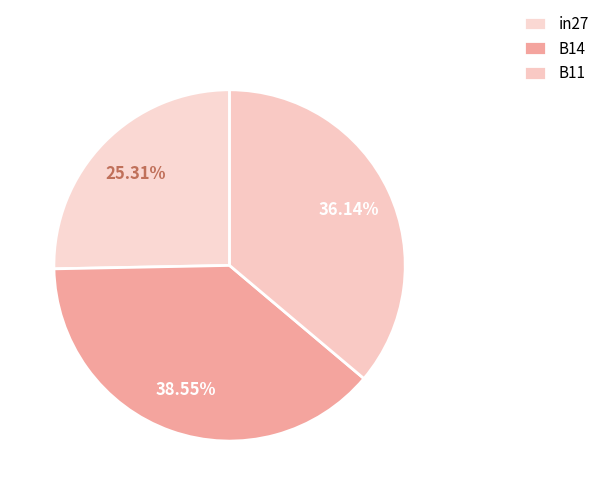

How many segments does this pie chart have?

3